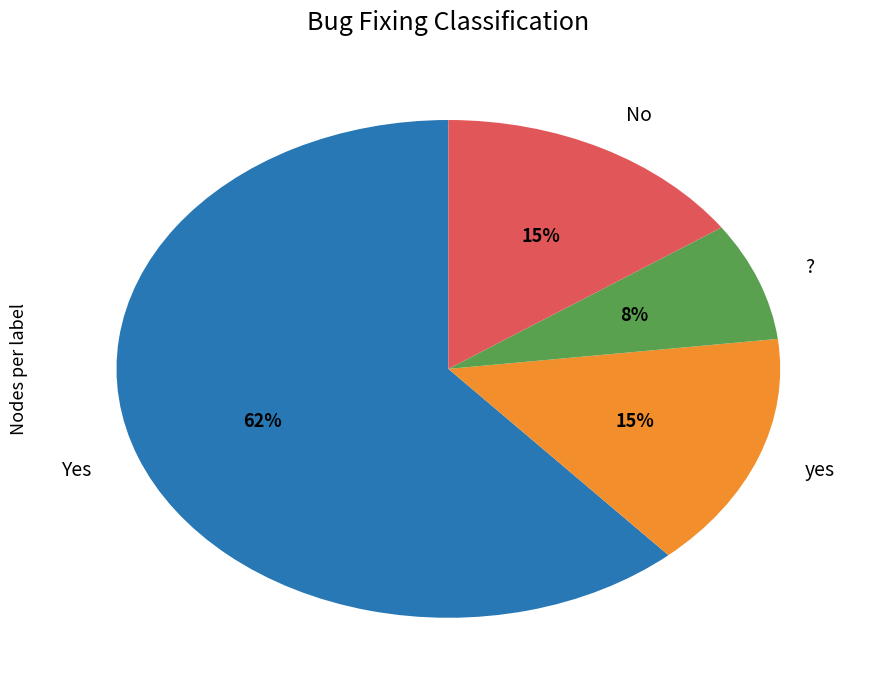

To the nearest percent, what is the difference between the largest and smallest slice percentages?

54%